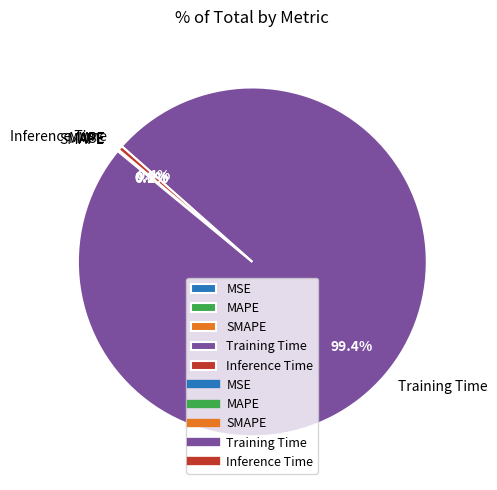

What is the majority slice?

Training Time